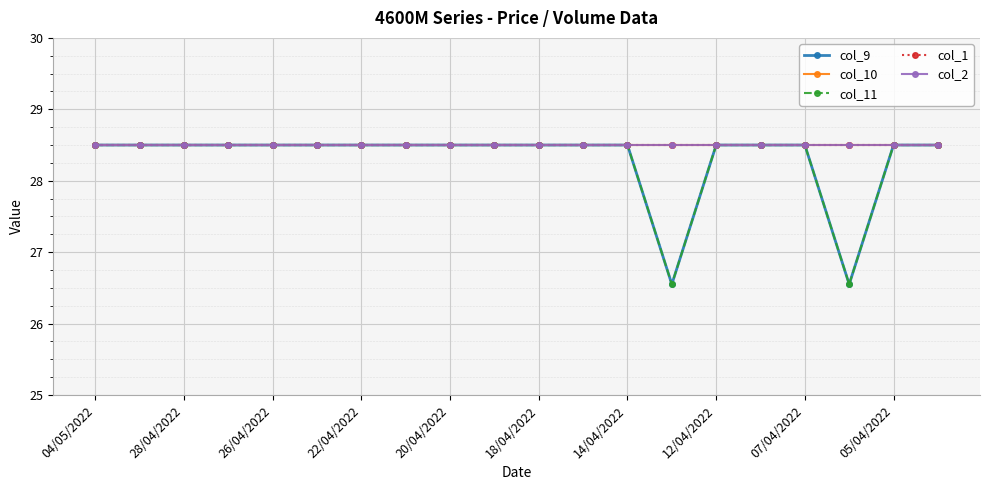

Is this an area chart (filled region under the line)?

No